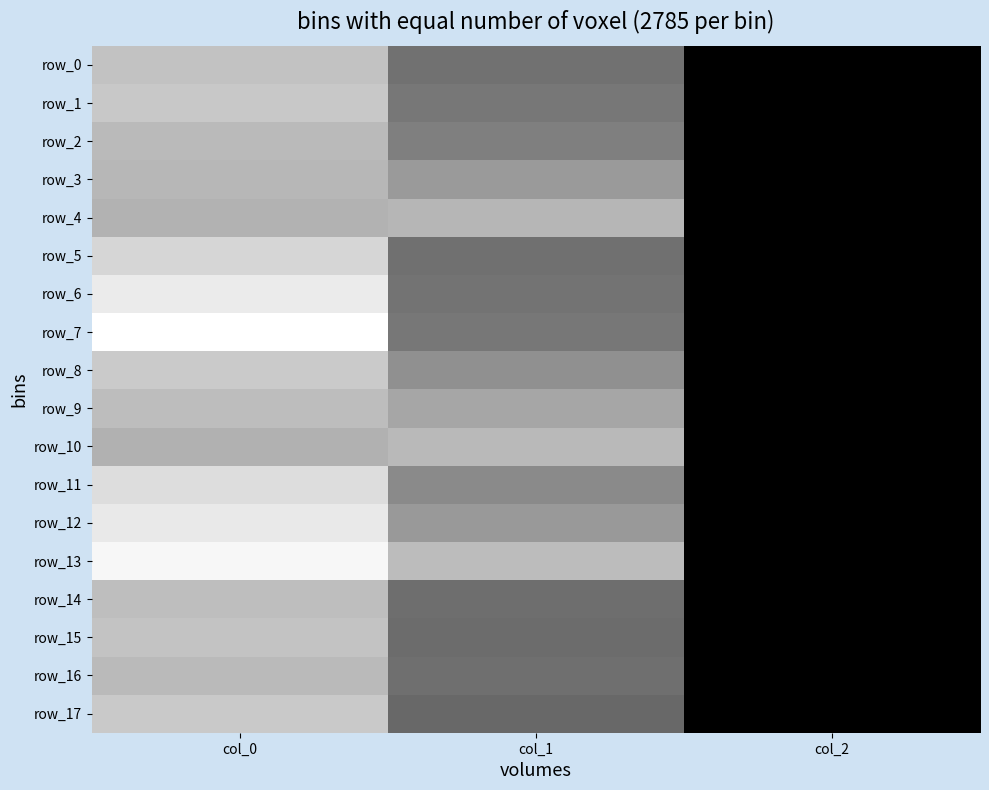

Which series has the largest total across all categories?

row_13